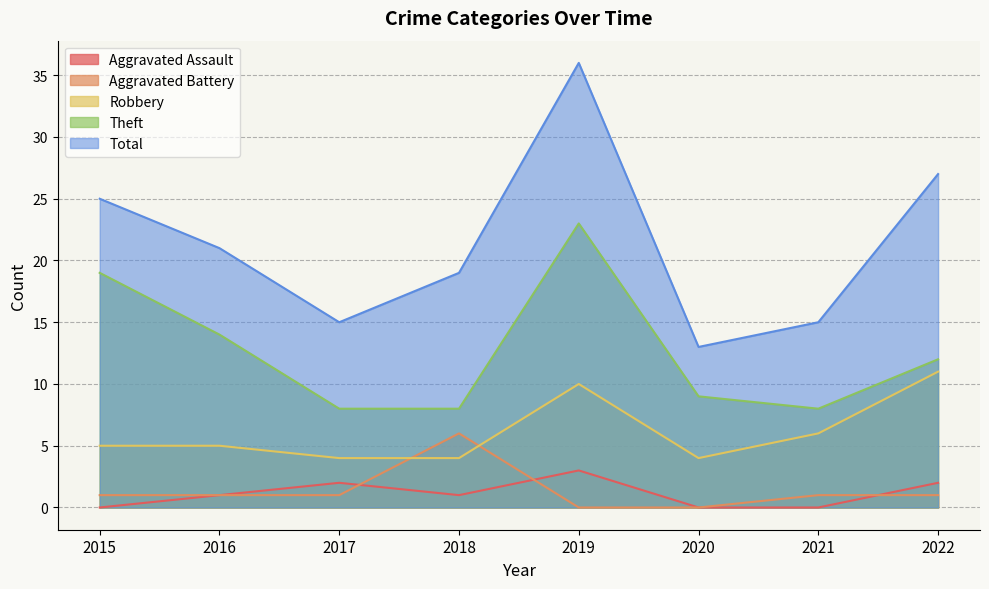

Does the chart have visible grid lines?

Yes